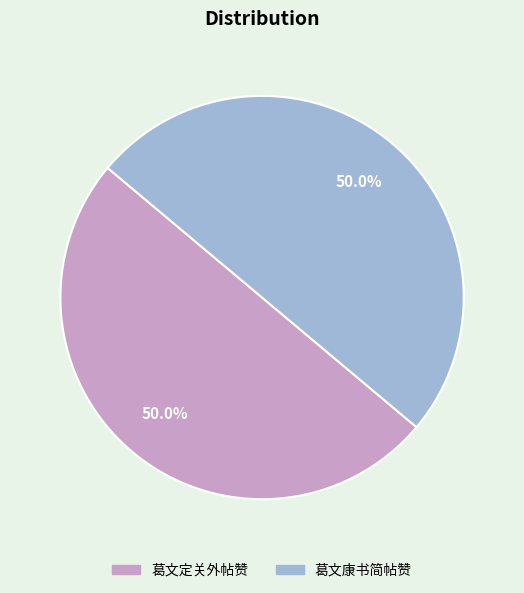

What is the ratio of the value at 葛文康书简帖赞 to the value at 葛文定关外帖赞?

1.0